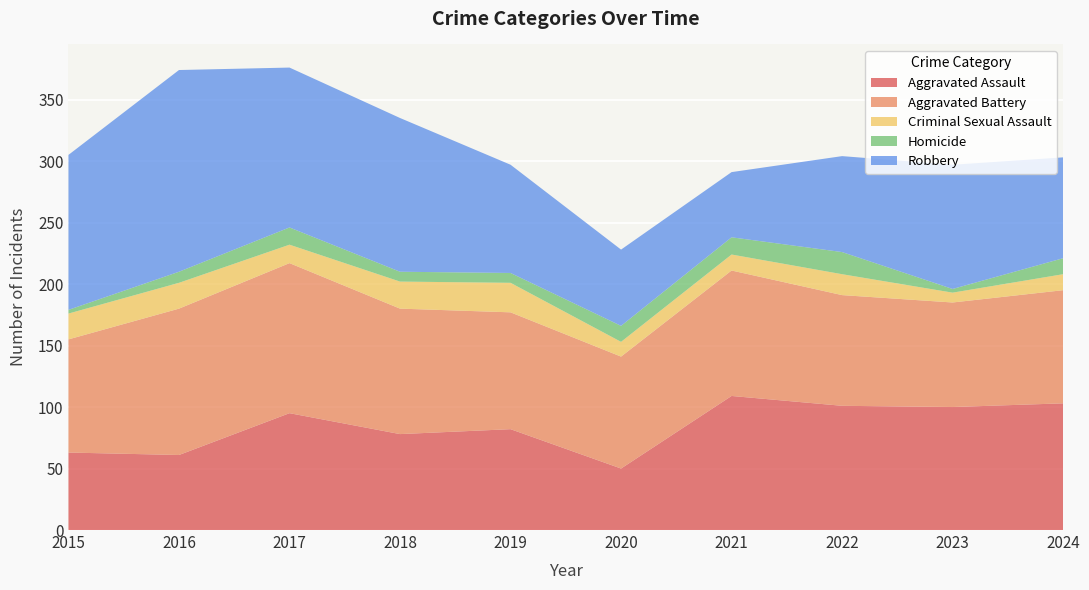

Reading right to left, transcribe all the data shown in this chart.

Aggravated Assault: 103	100	101	109	50	82	78	95	61	63
Aggravated Battery: 92	85	90	102	91	95	102	122	119	92
Criminal Sexual Assault: 13	8	17	13	12	24	22	15	21	21
Homicide: 13	3	18	14	13	8	8	14	9	3
Robbery: 82	101	78	53	62	88	125	130	164	126